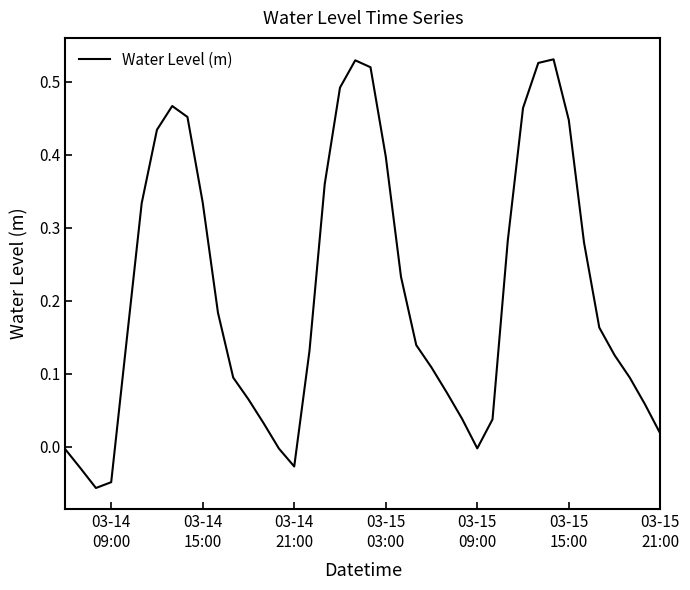

What is the difference between the maximum and minimum values?

0.6